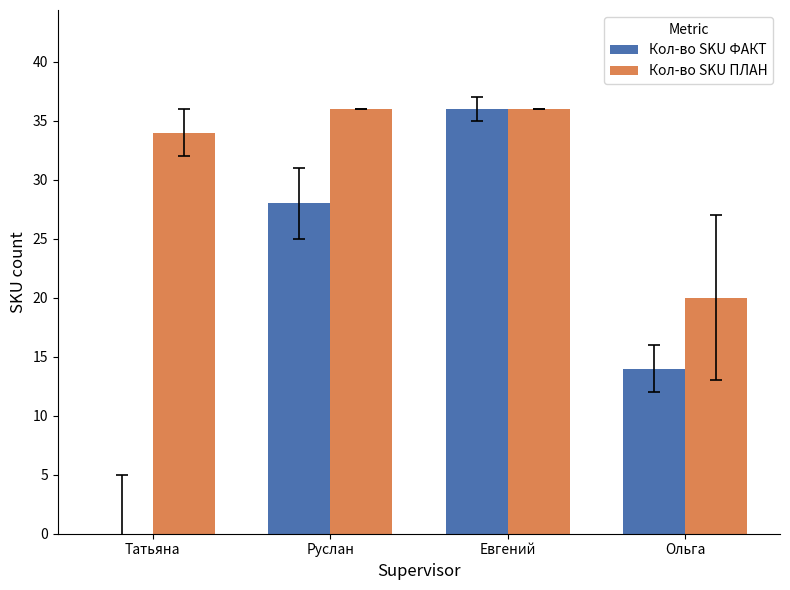

What is the sum of the Кол-во SKU ФАКТ values at Руслан and Ольга?

42